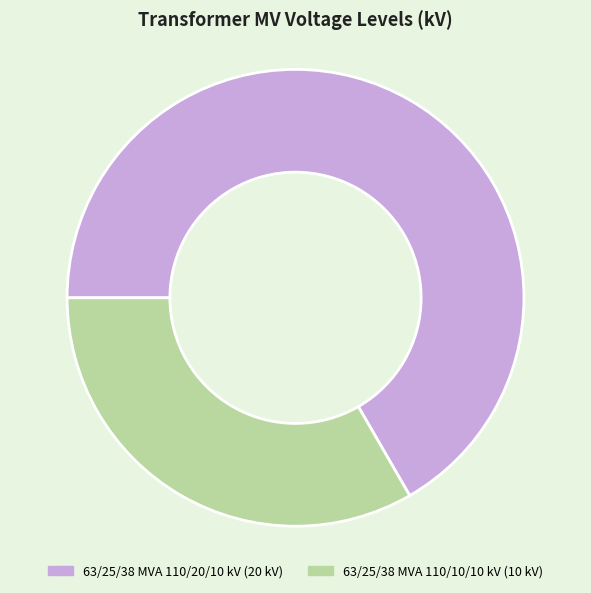

How many segments does this pie chart have?

2